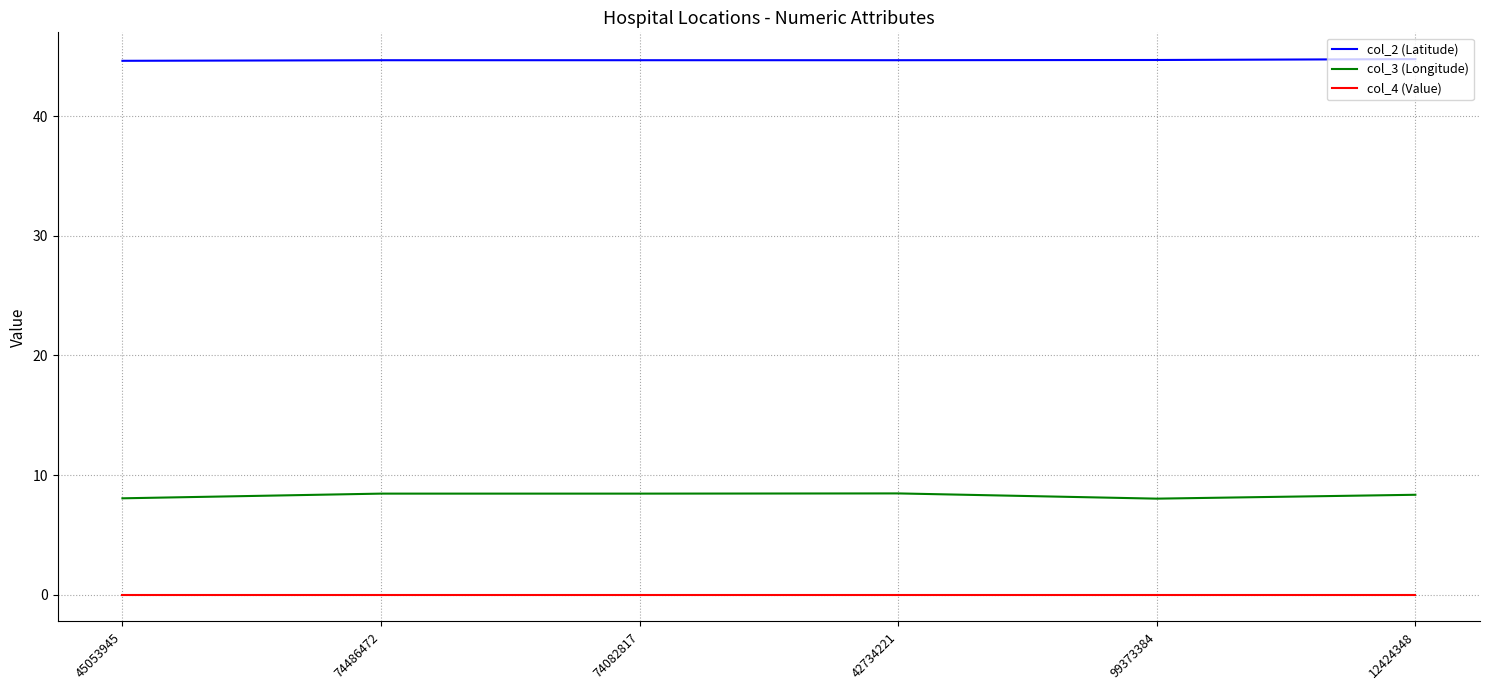

How many distinct data groups are displayed?

3